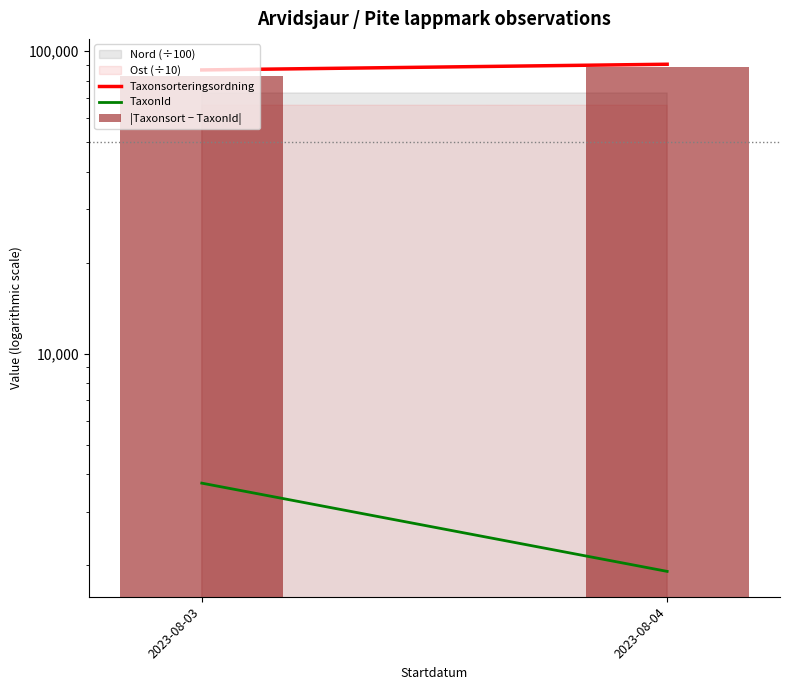

The TaxonId series shows 1902.0 at 2023-08-04. True or false?

True